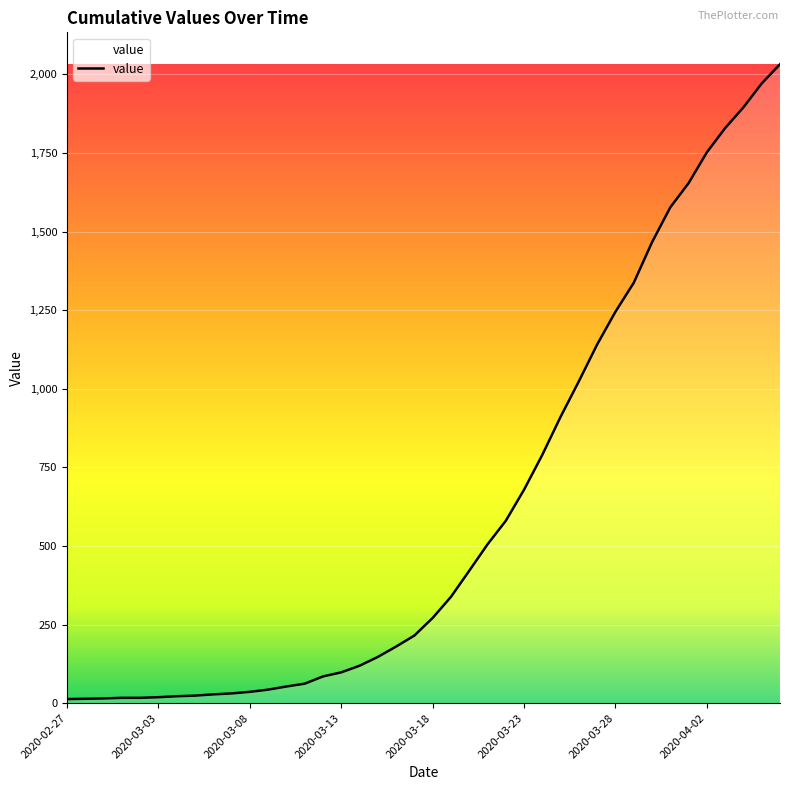

What is the difference between the second highest and minimum values?

1958